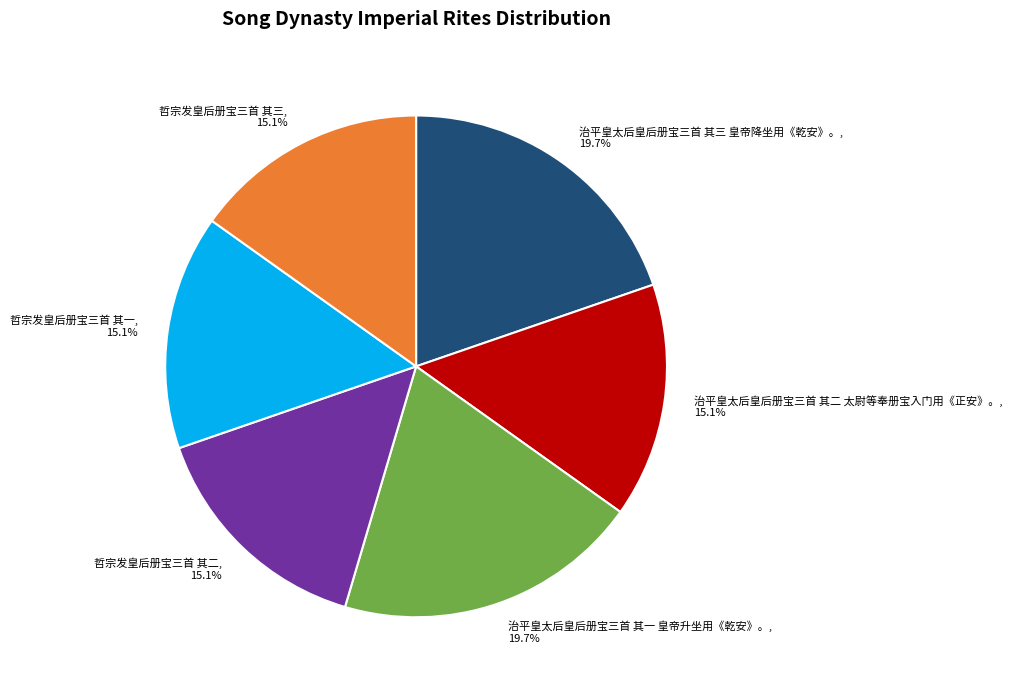

Is there a majority slice in this chart?

No